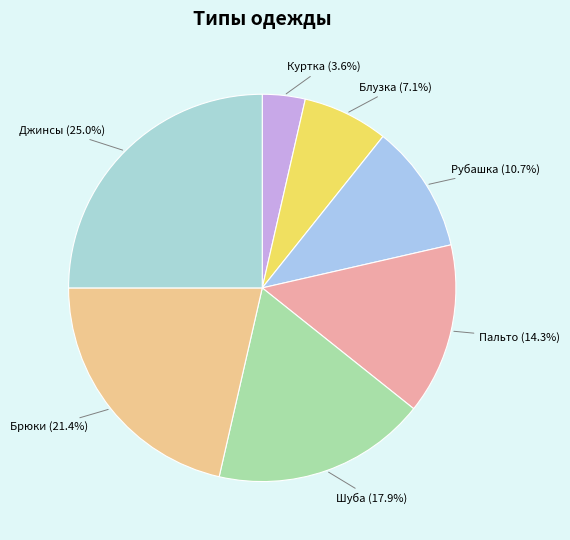

To the nearest percent, what is the combined percentage of Пальто and Блузка?

21%